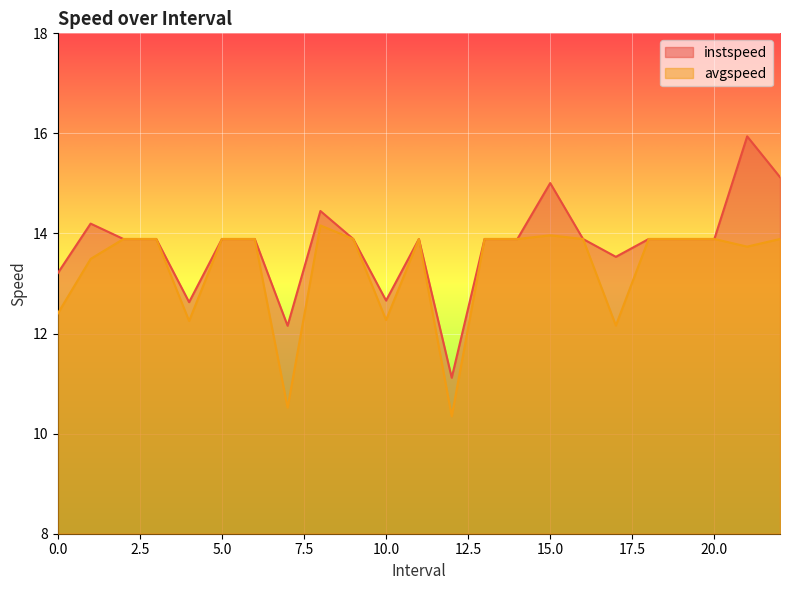

Is it true that instspeed equals 13.9 at 16.0?

True